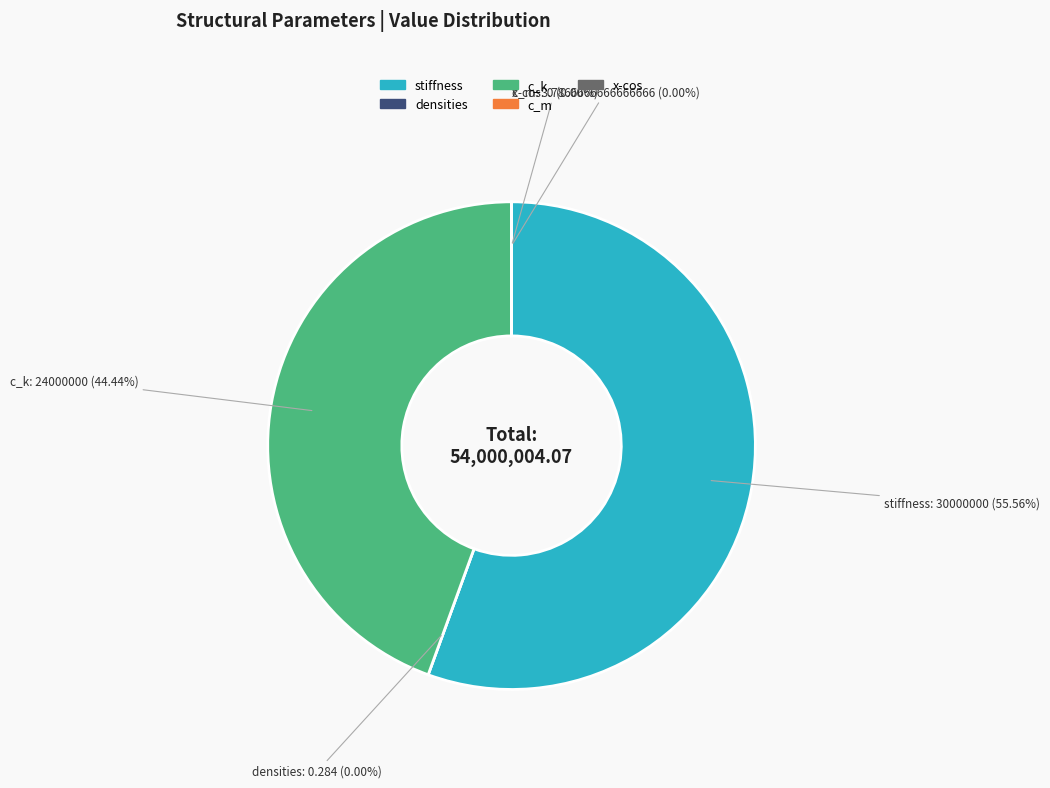

To the nearest percent, what is the average slice percentage?

20%